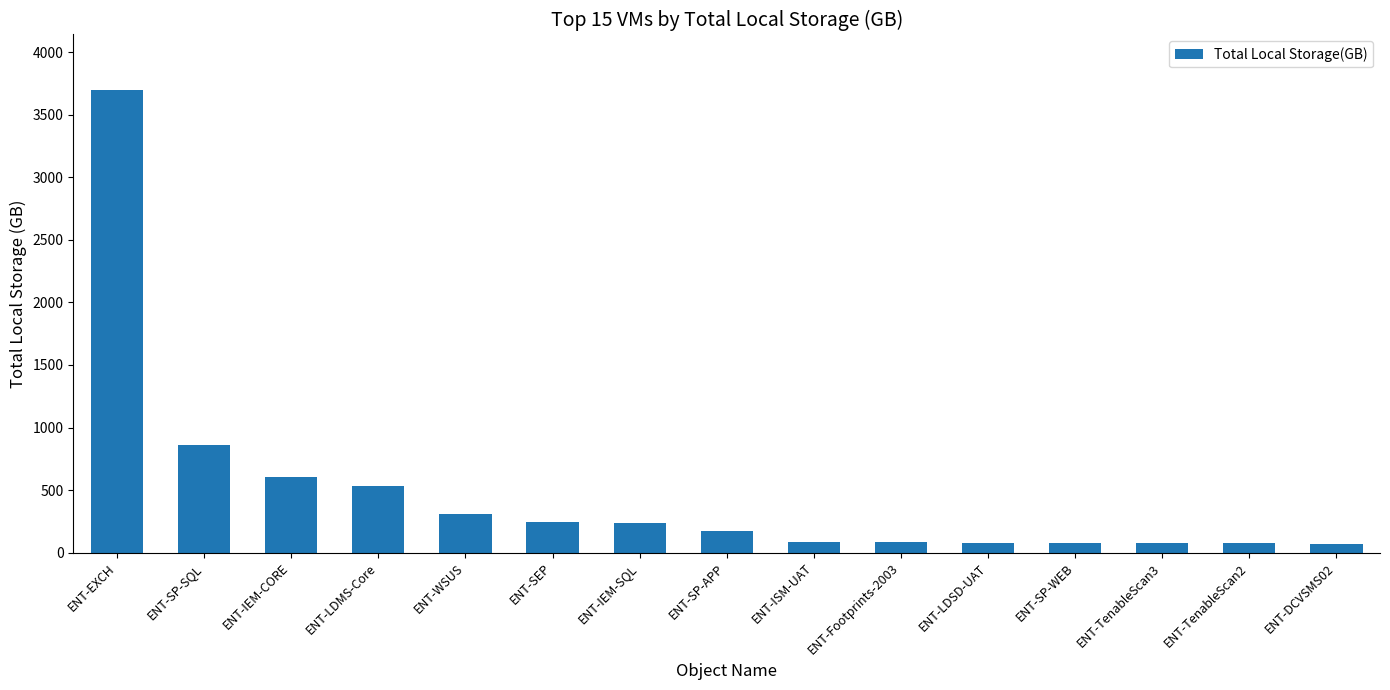

What is the label of the 14th bar from the left?

ENT-TenableScan2